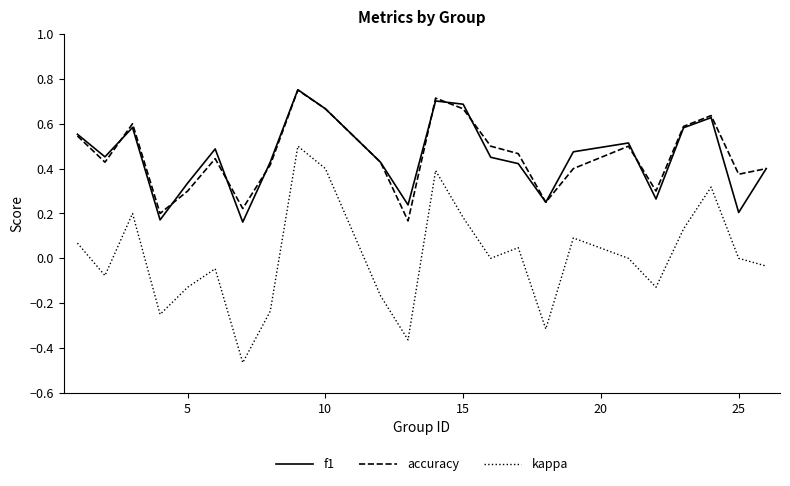

Which series has the widest spread of values?

kappa